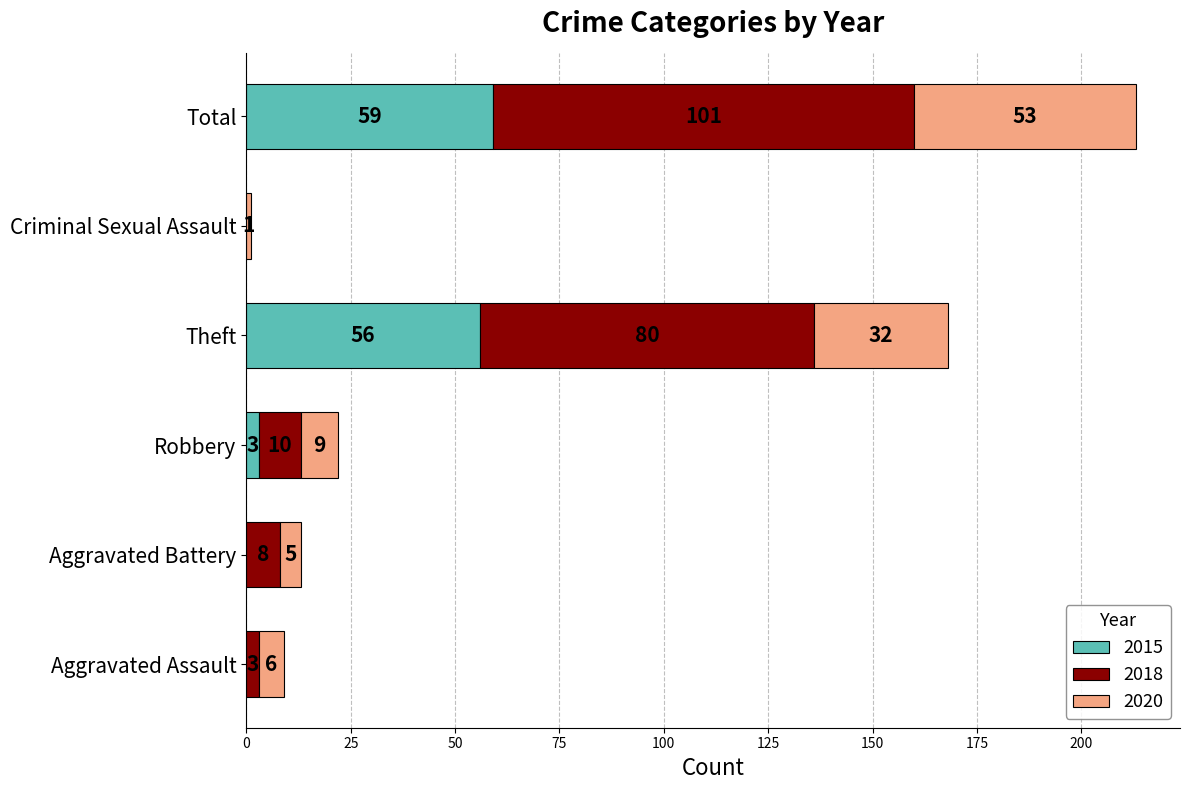

At which category is the sum across all series the highest?

Total